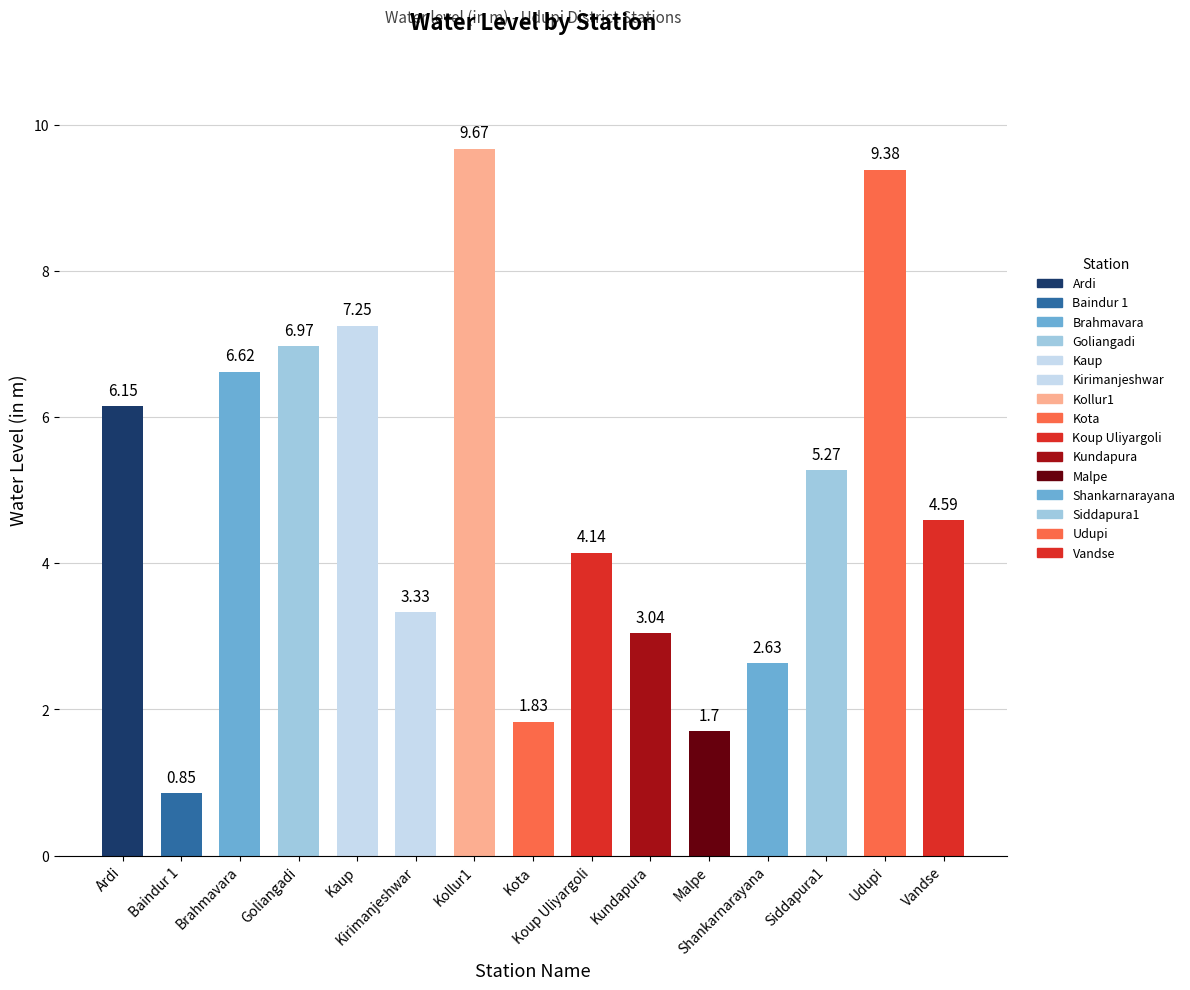

What is the difference between the second highest and minimum values?

8.5